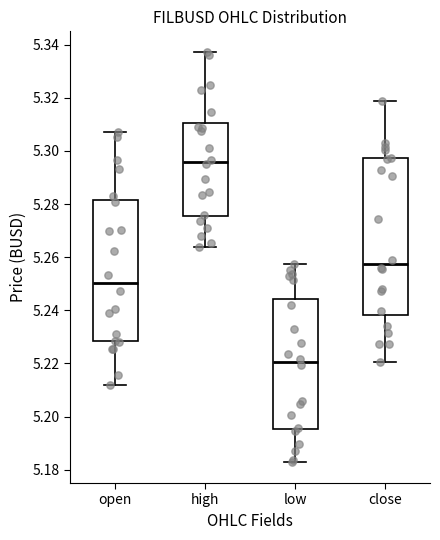

Which box has the highest median line?

high